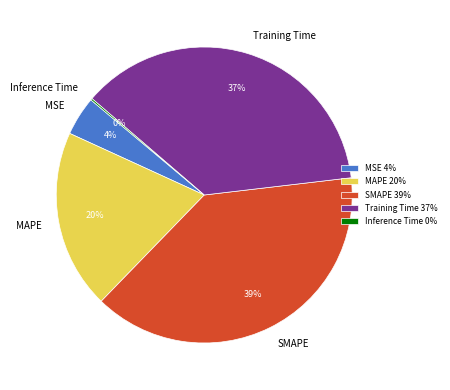

Does MSE represent more than half of the total?

No